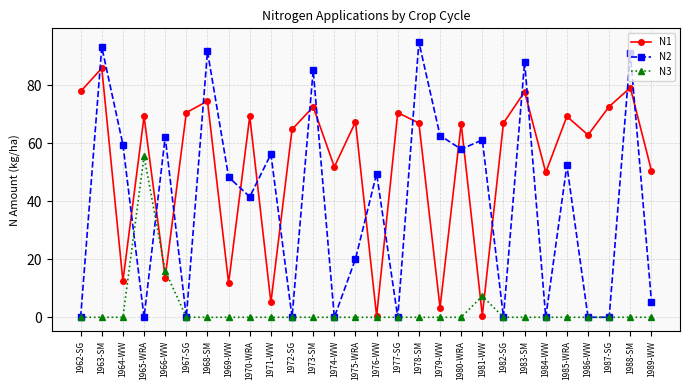

Is this an area chart (filled region under the line)?

No